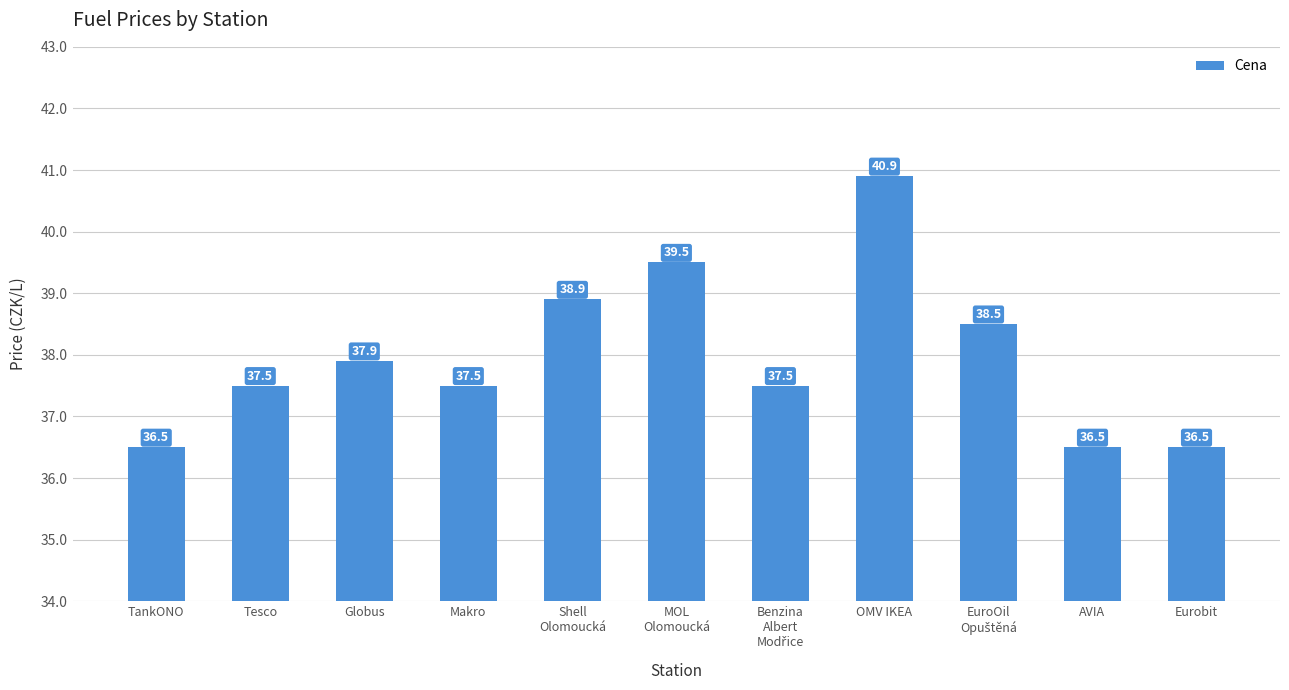

Where is the data nearest to the value 38?

Globus